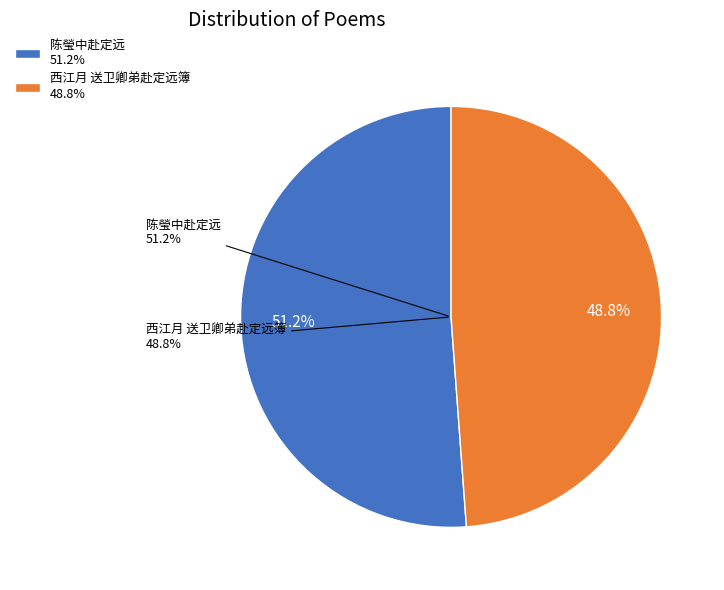

What is the ratio of the value at 西江月 送卫卿弟赴定远簿 to the value at 陈瑩中赴定远?

1.0